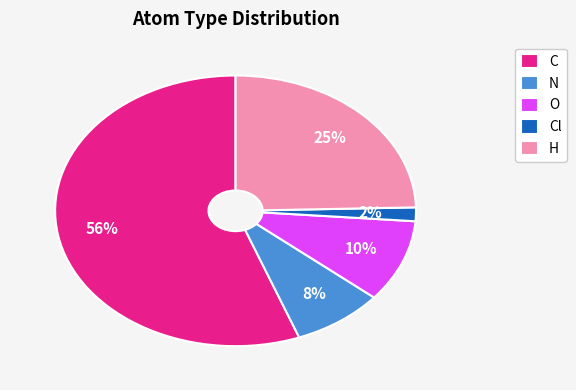

True or false: N accounts for 1% of the total.

False